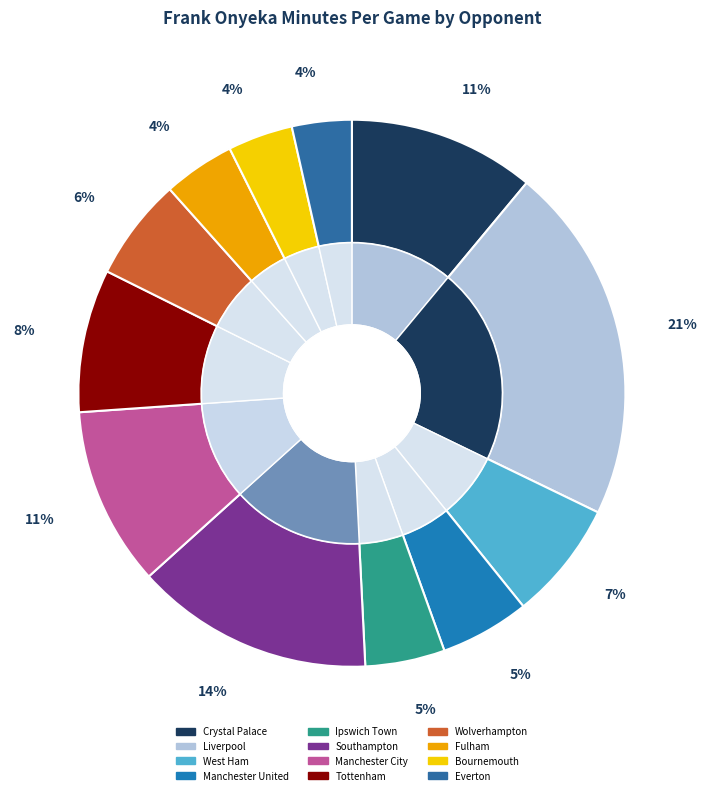

Between Fulham and Crystal Palace, which is larger?

Crystal Palace